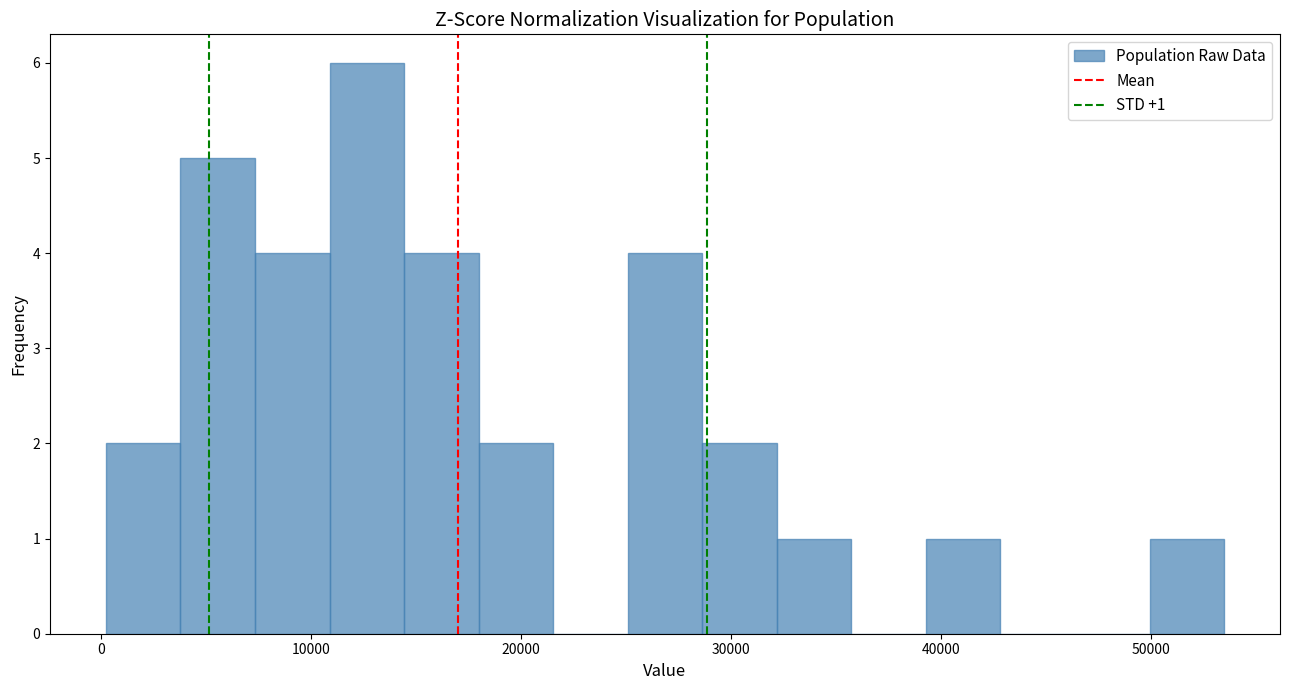

Read against the x-axis, roughly where is the centre of the tallest bar?

13000